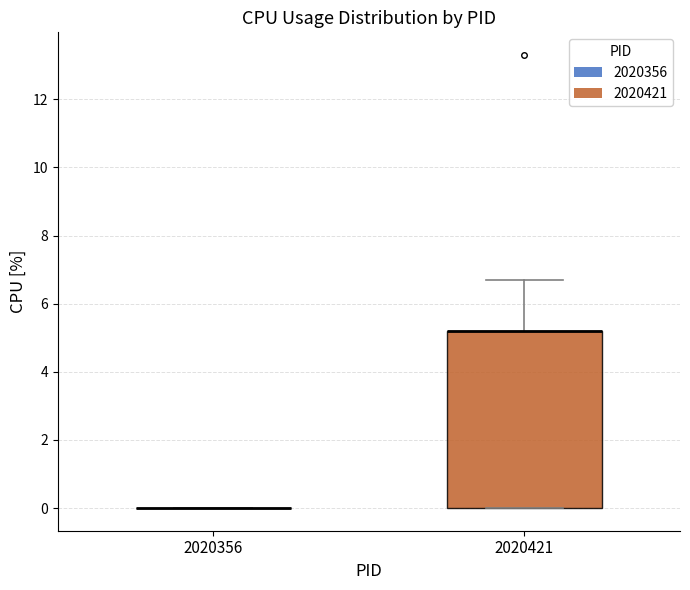

Reading left to right, transcribe this box plot: for each box, give where its median line is, the range the box spans, and where its two whiskers end, as read against the y-axis. The values are not printed on the chart, so give them approximately, as read against the axis.

2020356: box collapsed to a line at 0.0, whiskers 0.0 to 0.0
2020421: median 5.2 (drawn on the box's upper edge), box 0.0 to 5.2, whiskers 0.0 to 6.8